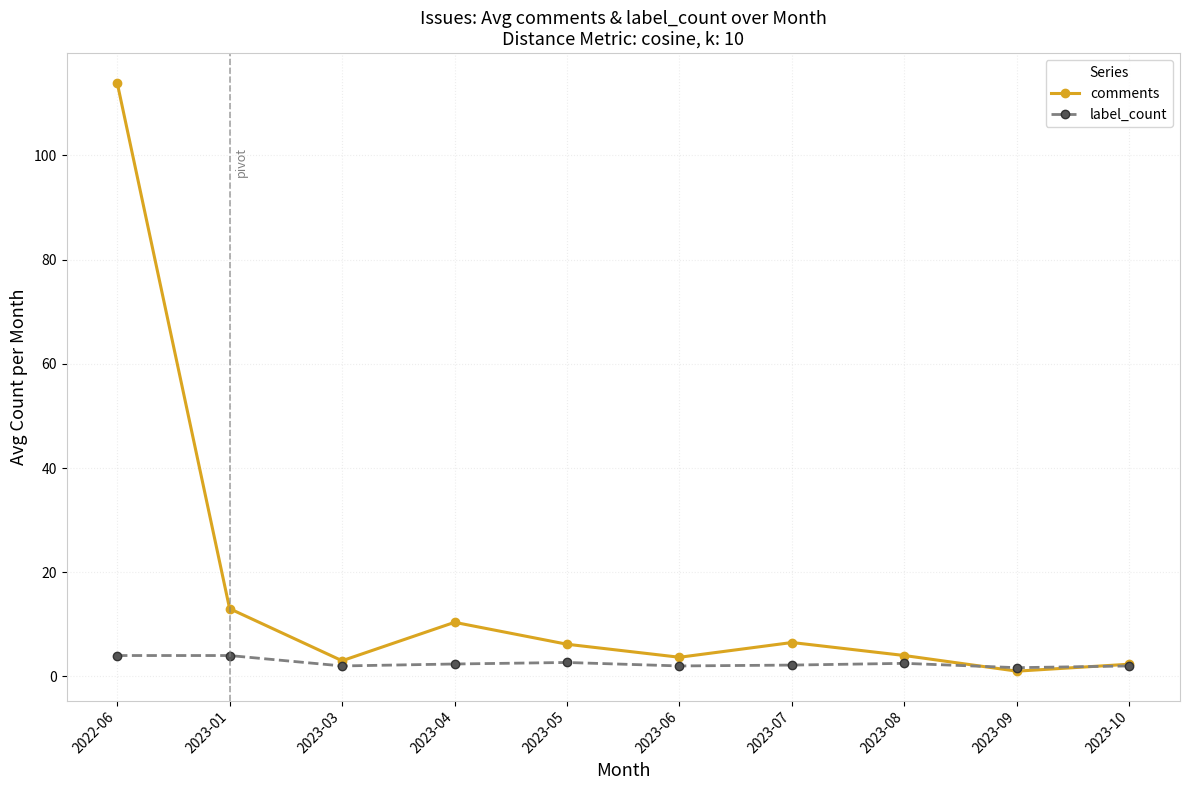

Rank the series at 2023-05 from lowest to highest value.

label_count, comments